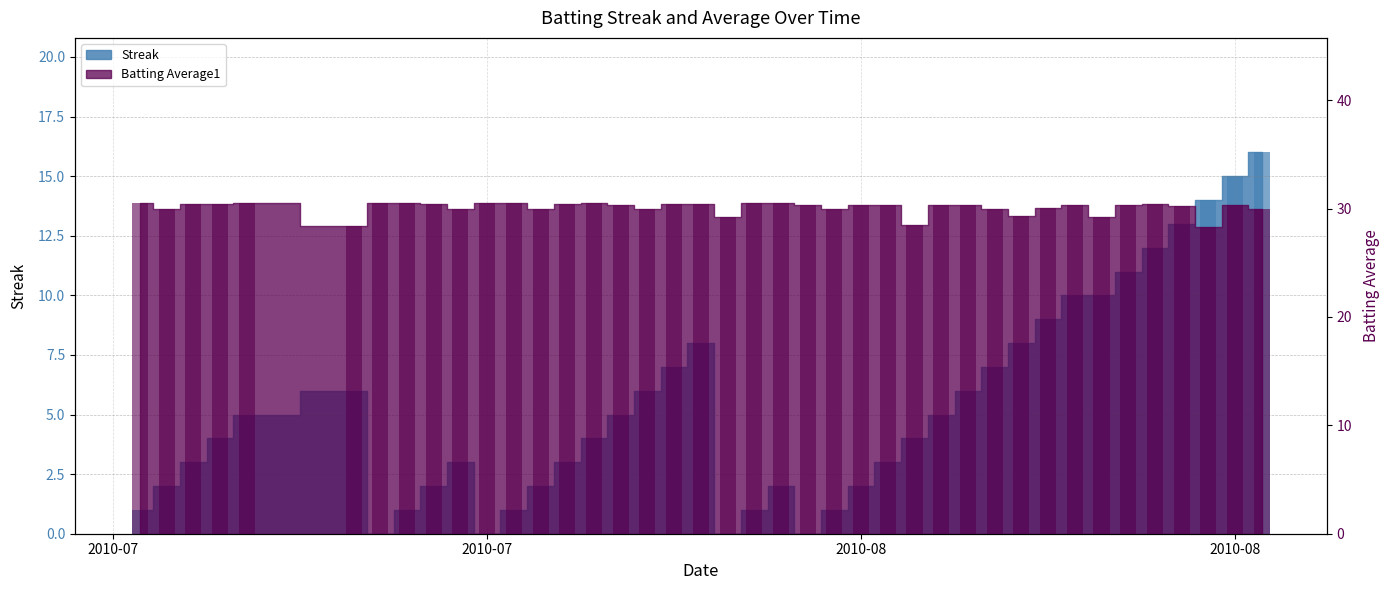

What is the difference between the maximum and minimum values in the Batting Average1 series?

2.2